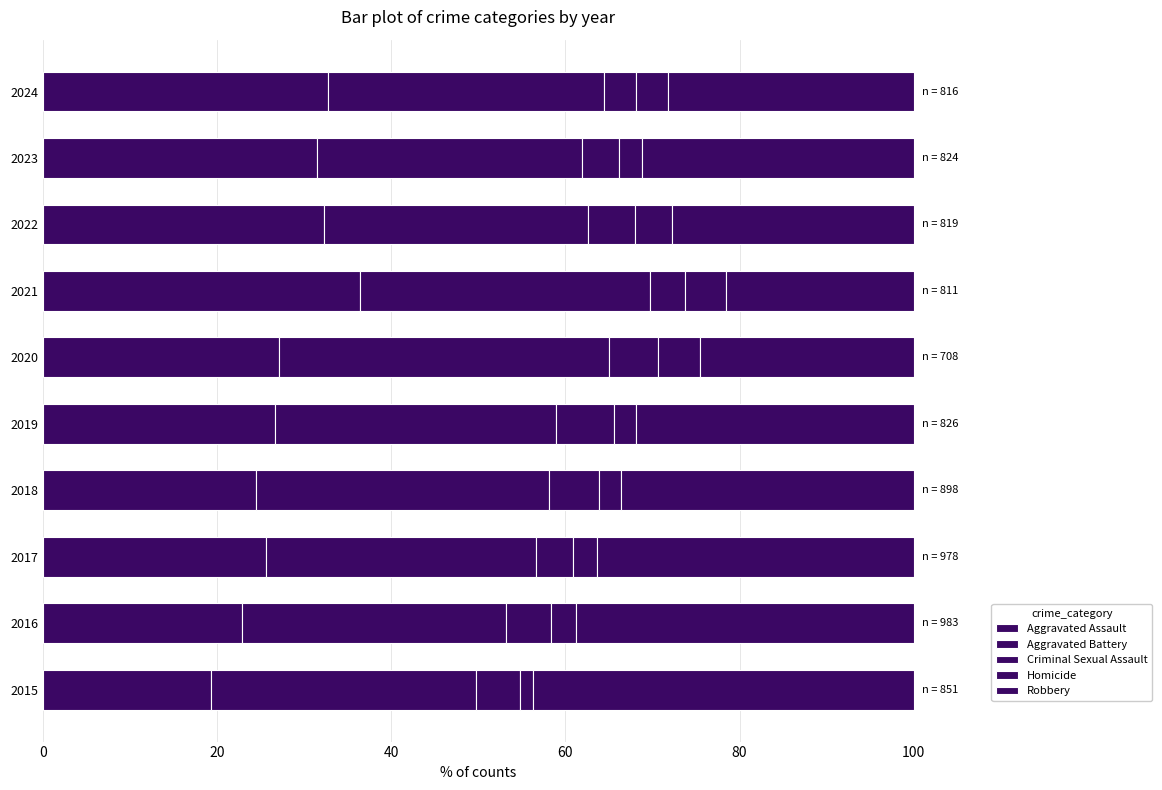

Count the number of categories in the chart.

10